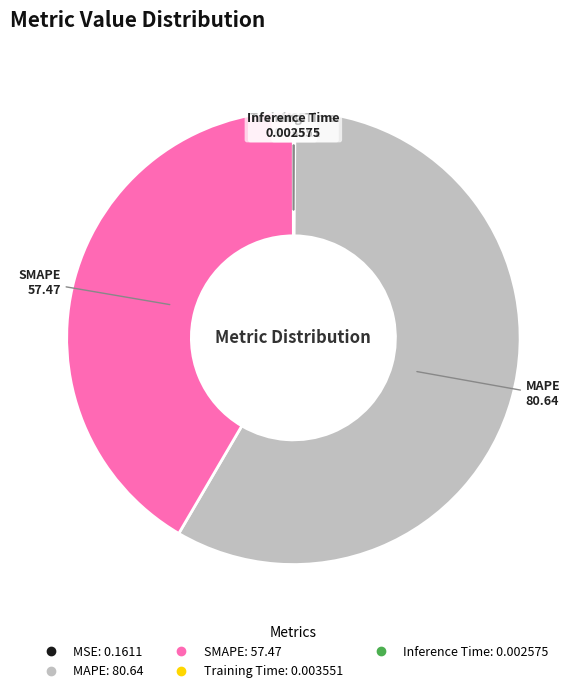

Which category accounts for the majority?

MAPE